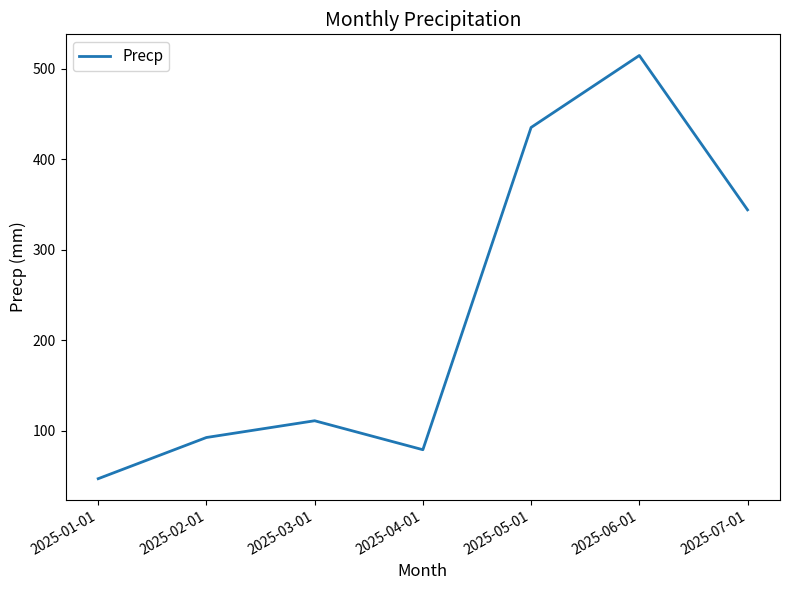

Does the chart display data point markers on the line(s)?

No